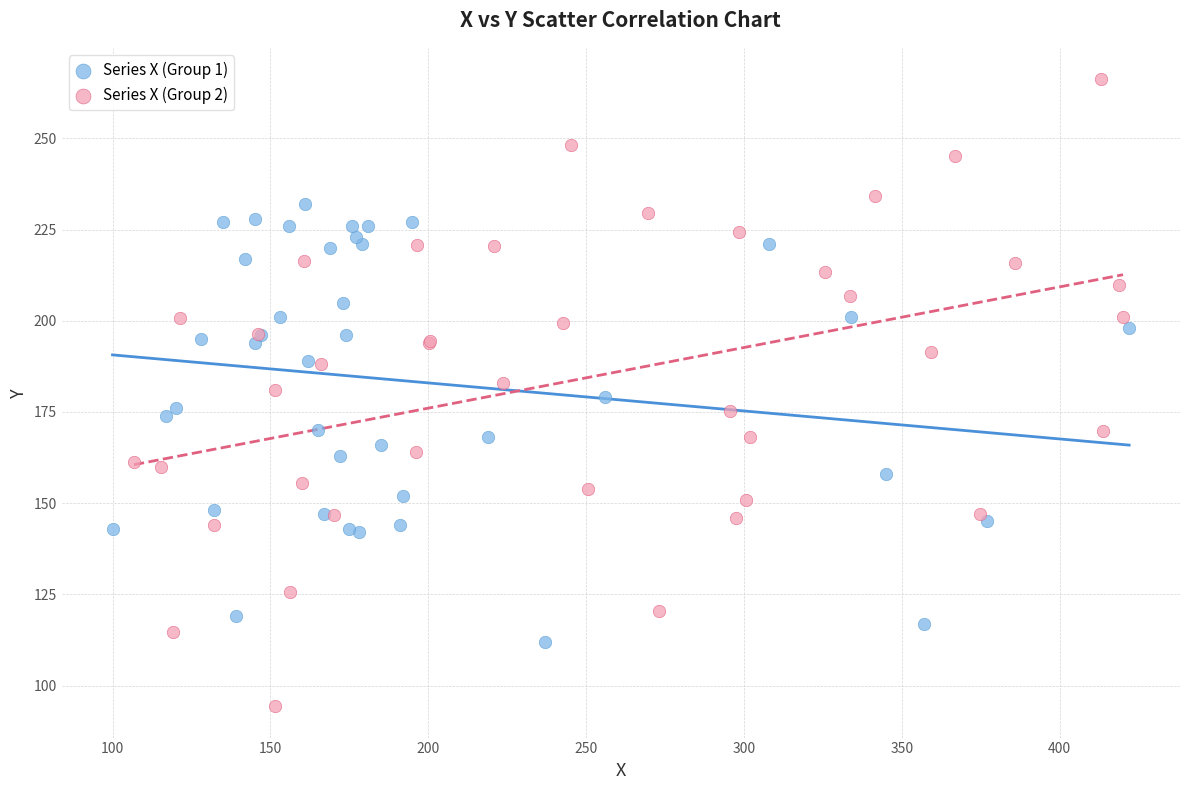

What are all the series names shown in the legend?

Series X (Group 1), Series X (Group 2)